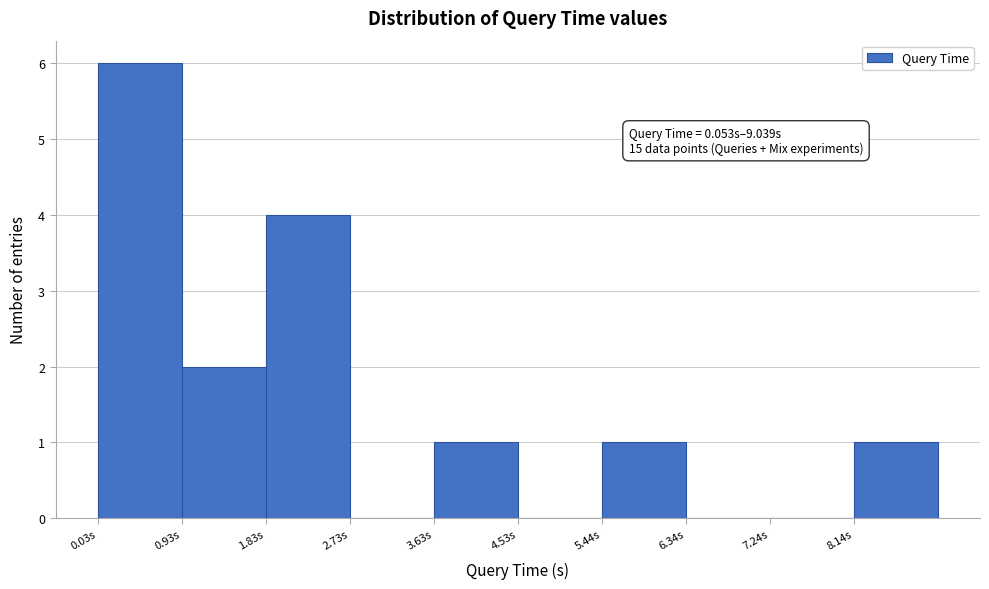

Over which range of the x-axis is the bar tallest?

0.0 to 0.9